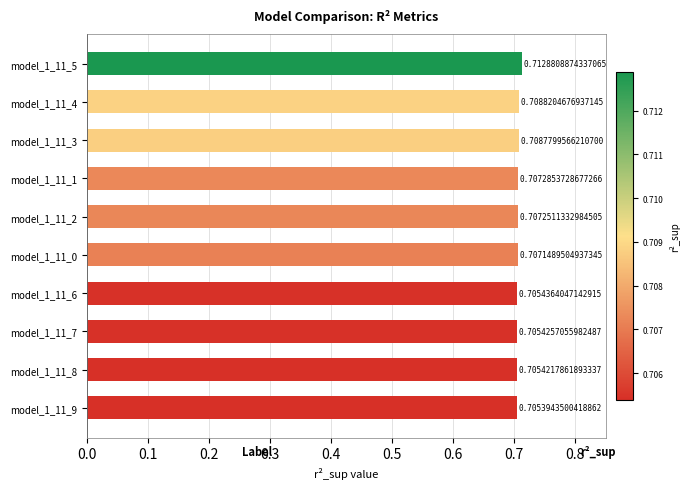

What is the sum of all values?

7.1